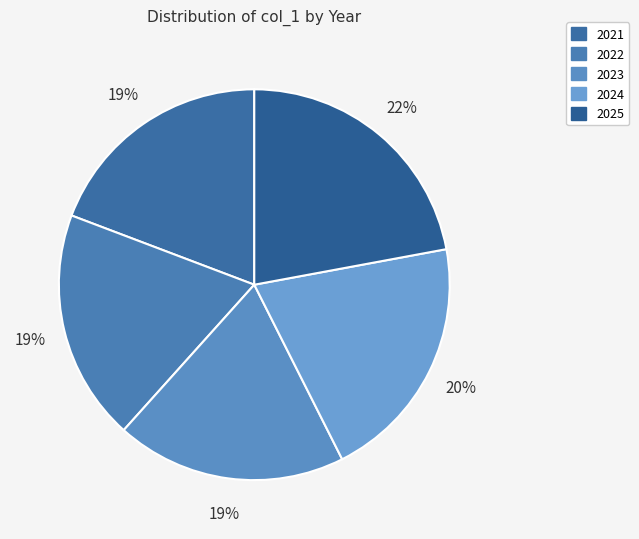

True or false: 2024 accounts for 27% of the total.

False